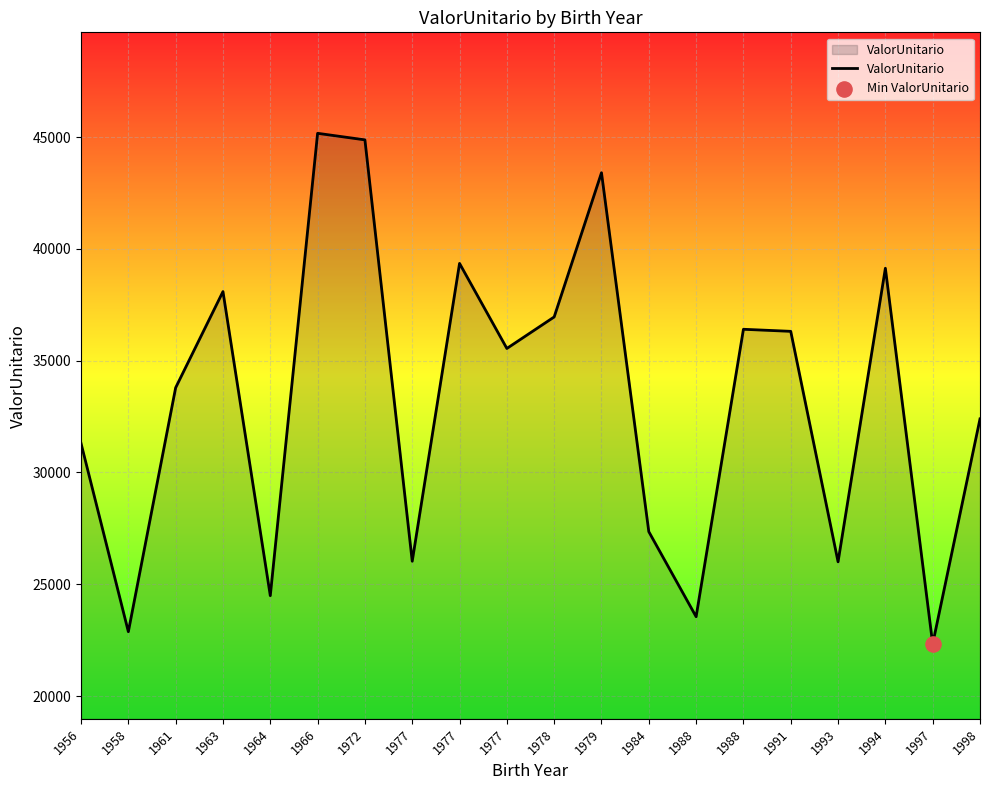

Approximately how many times larger is the value at 1963 compared to 1964?

1.6